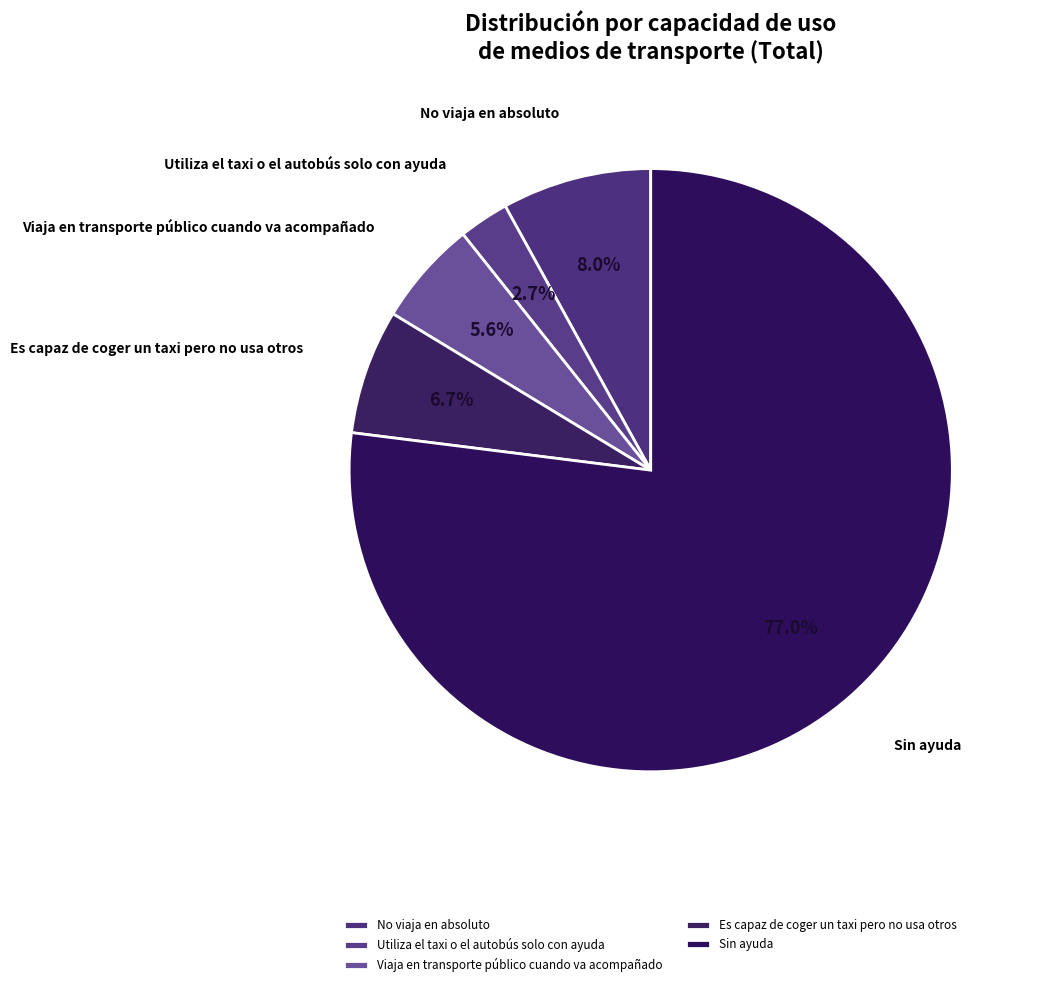

Which slice represents more than half of the pie?

Sin ayuda